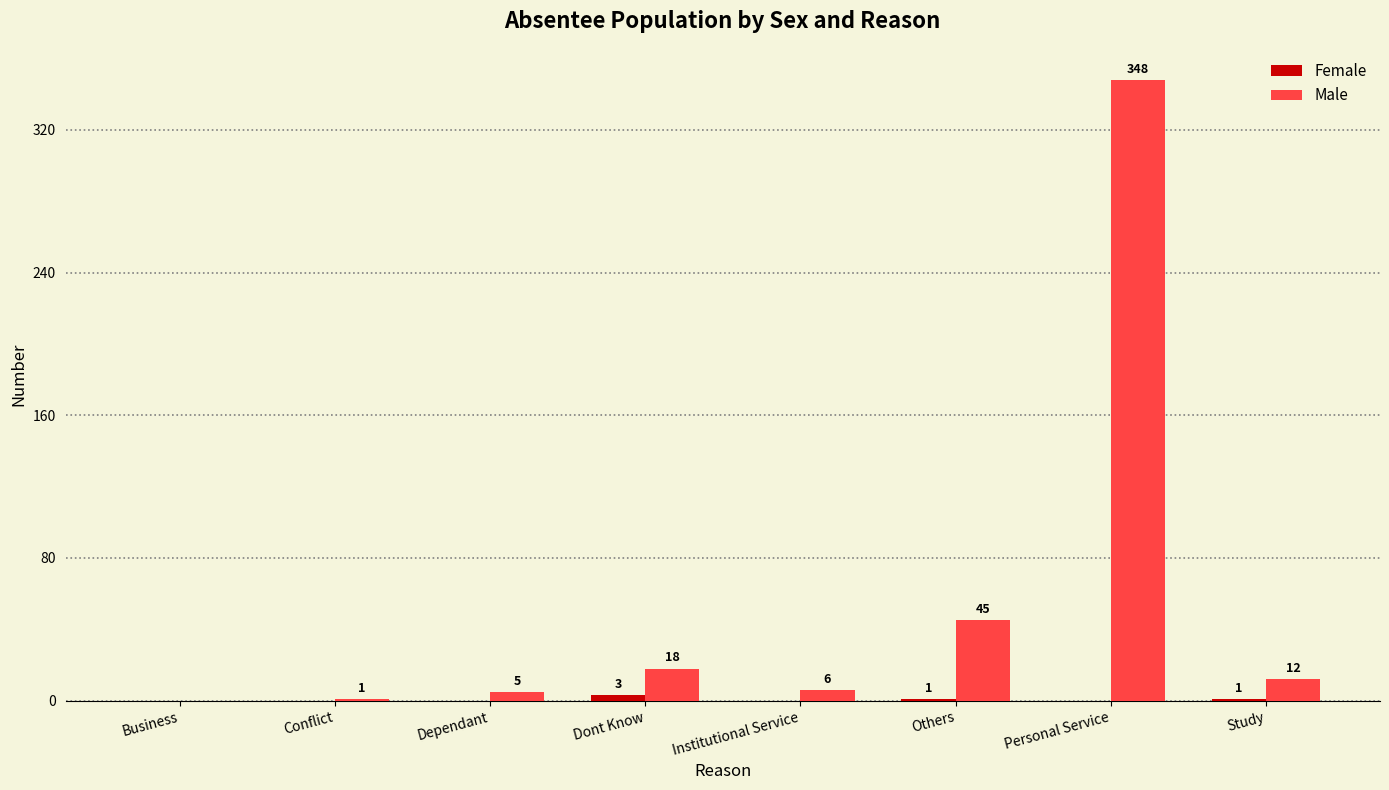

Is it true that Male equals 12 at Study?

True